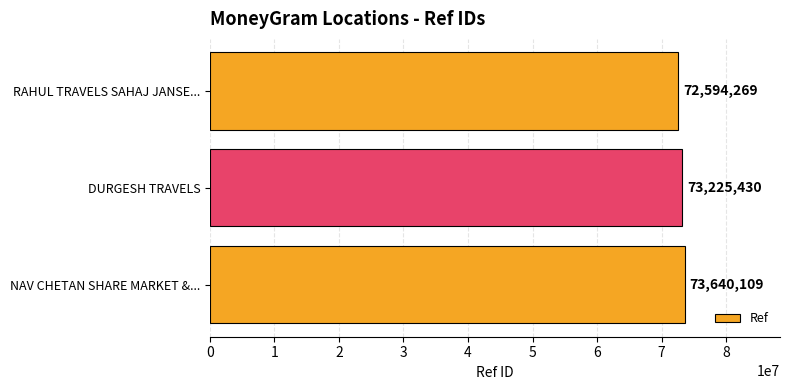

At which label is the value closest to 73117189?

DURGESH TRAVELS